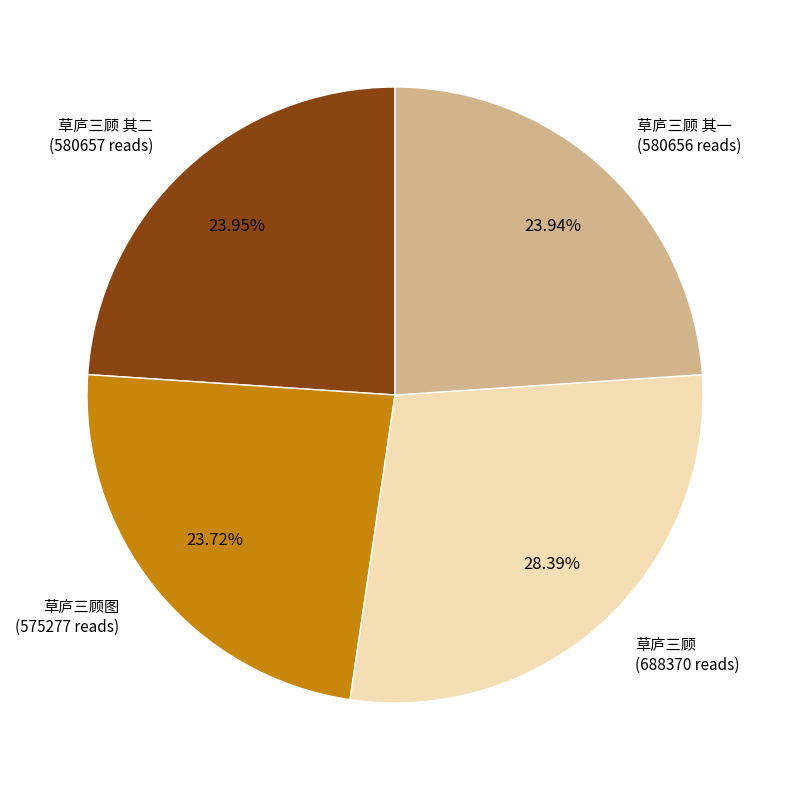

Does any single category account for the majority?

No